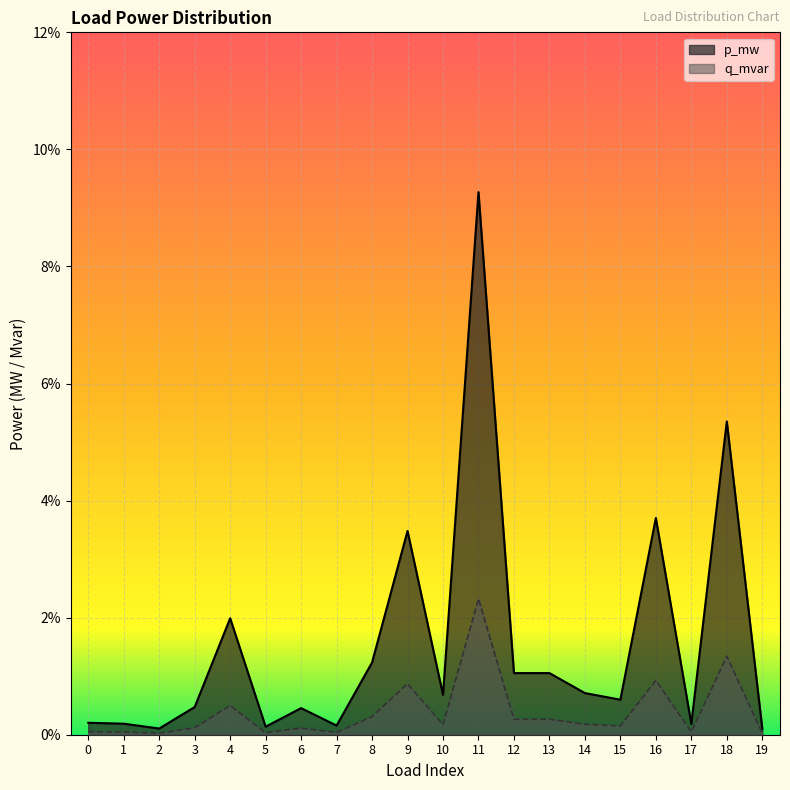

At 9, list the series in order from smallest to largest.

q_mvar, p_mw